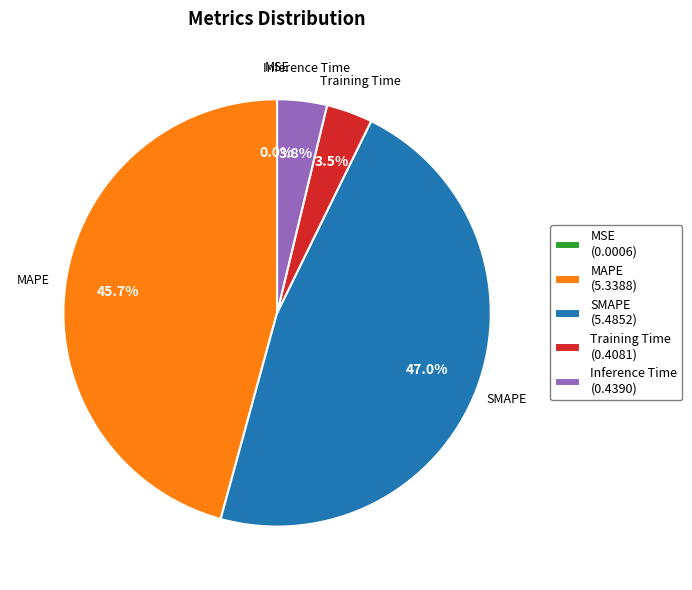

Is there any slice that represents more than half of the pie?

No